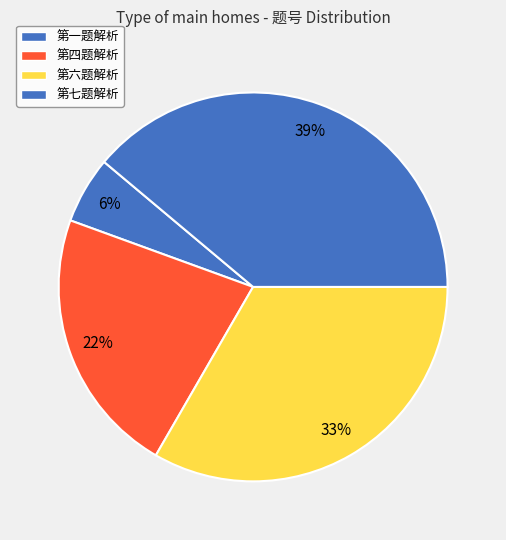

Which slice is the largest?

第七题解析